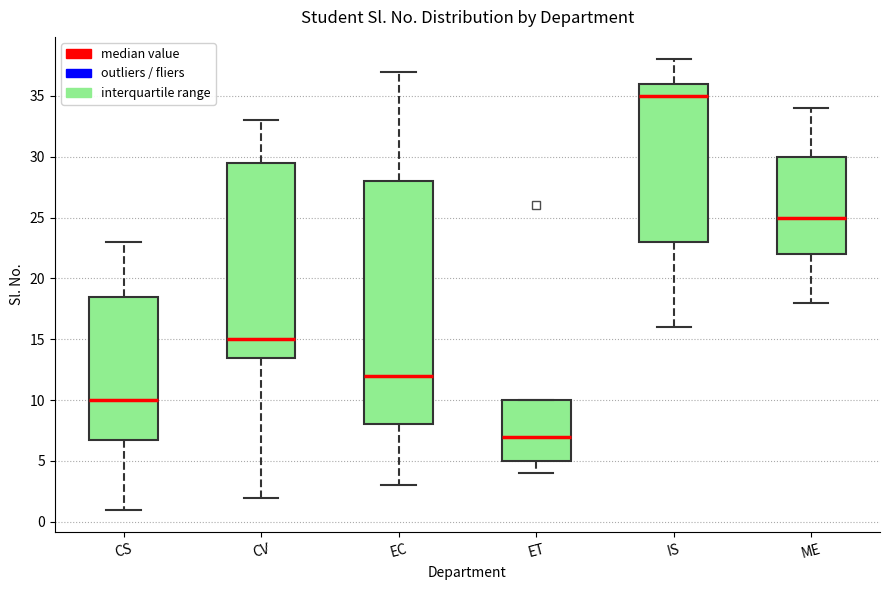

Reading left to right, read every box against the y-axis: the position of its median line, the range the box covers, and the ends of its whiskers. The values are not printed on the chart, so give them approximately, as read against the axis.

CS: median 10.0, box 7.0 to 18.5, whiskers 1.0 to 23.0
CV: median 15.0, box 13.5 to 29.5, whiskers 2.0 to 33.0
EC: median 12.0, box 8.0 to 28.0, whiskers 3.0 to 37.0
ET: median 7.0, box 5.0 to 10.0, whiskers 4.0 to 10.0
IS: median 35.0, box 23.0 to 36.0, whiskers 16.0 to 38.0
ME: median 25.0, box 22.0 to 30.0, whiskers 18.0 to 34.0